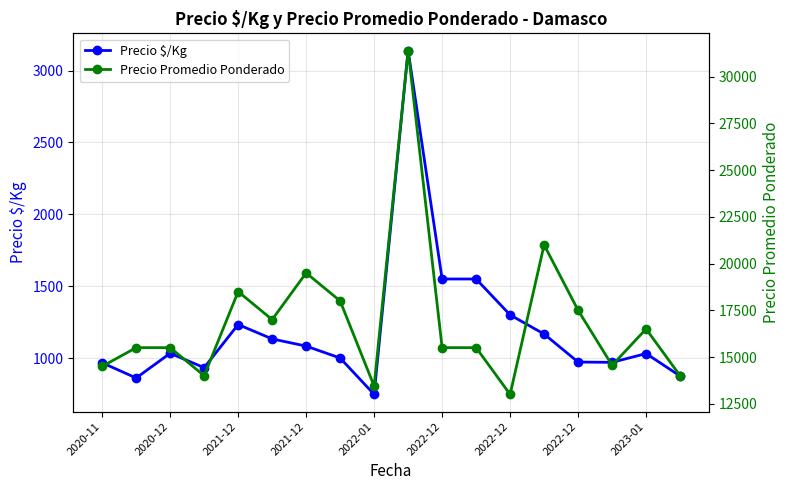

Which series has the largest range (max minus min)?

Precio Promedio Ponderado